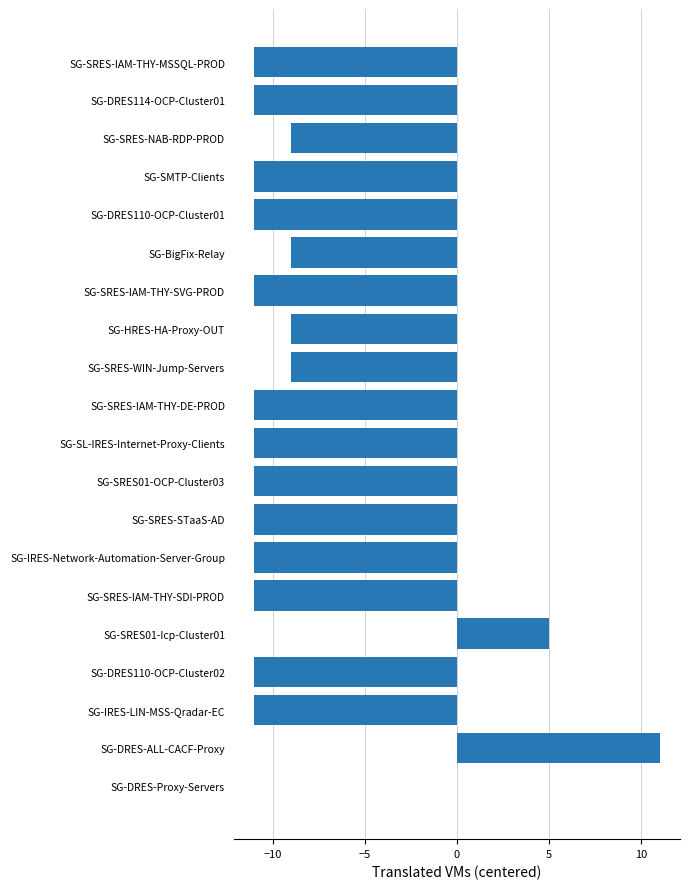

Does the chart contain stacked bars?

No